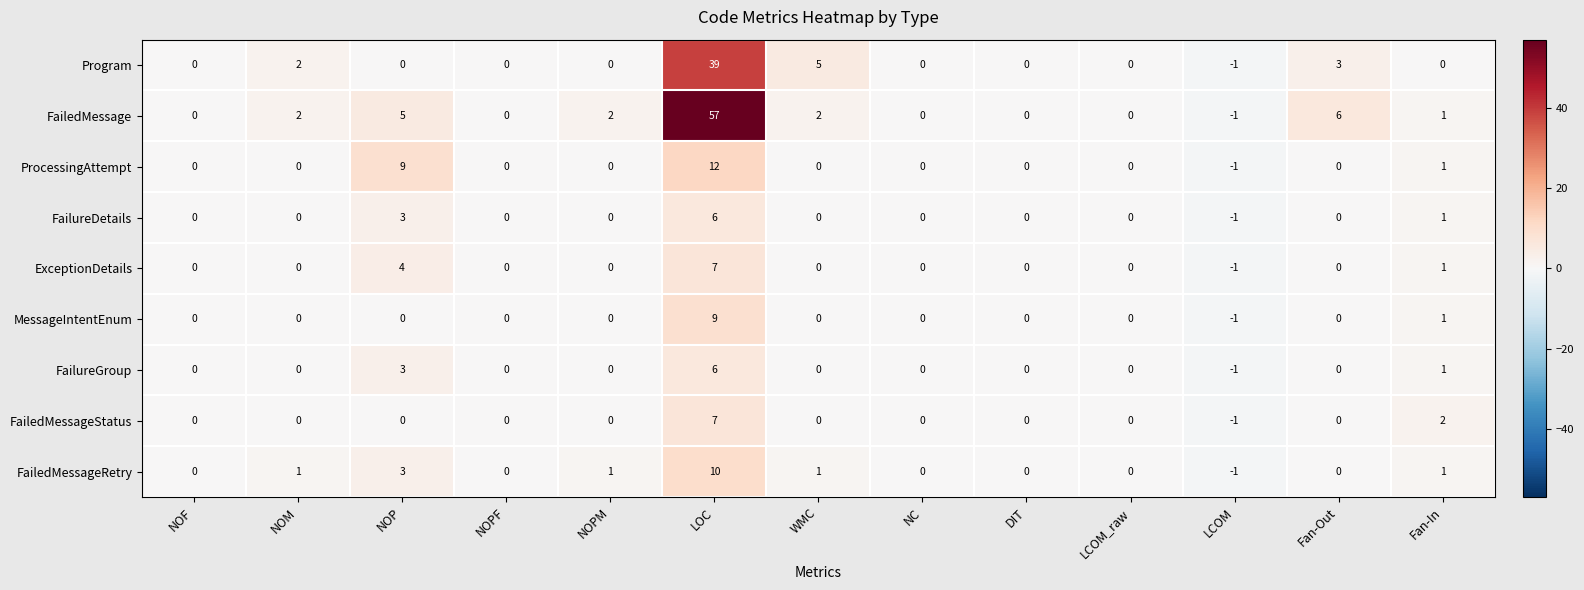

Is it true that FailedMessageRetry equals 4 at DIT?

False